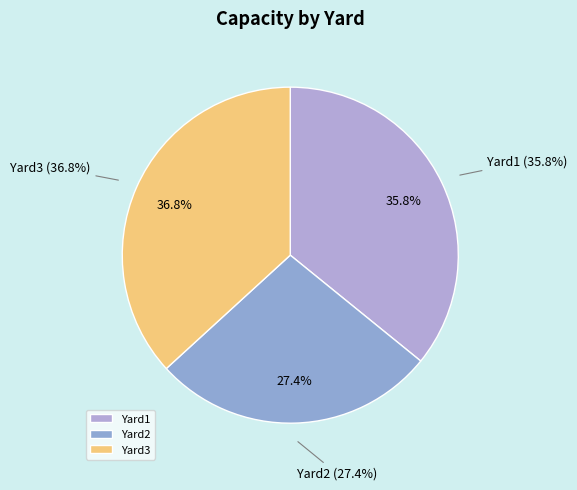

To the nearest percent, what portion does Yard1 represent?

36%